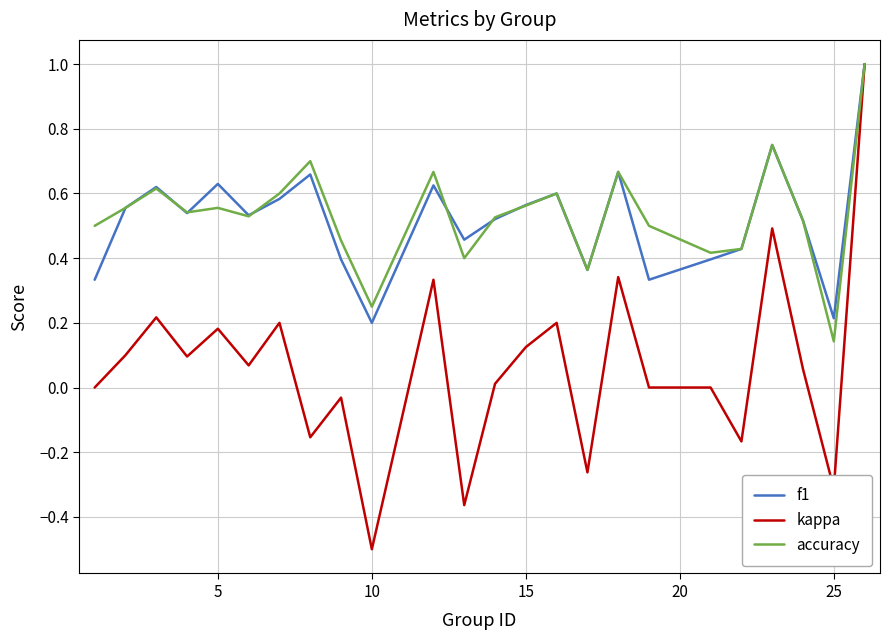

Which series has the largest range (max minus min)?

kappa